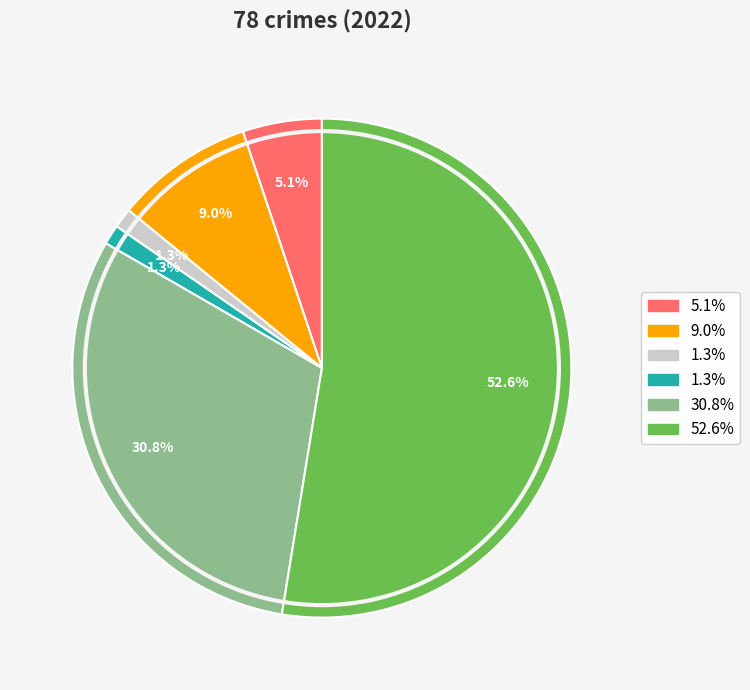

Is there a majority slice in this chart?

Yes